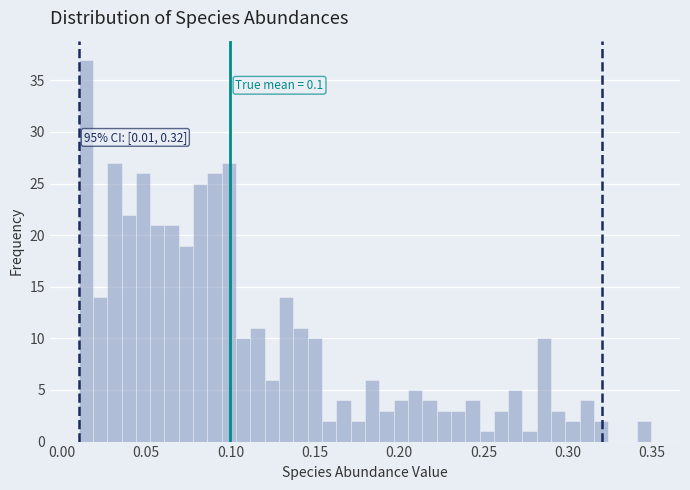

Read against the x-axis, roughly where is the centre of the tallest bar?

0.015